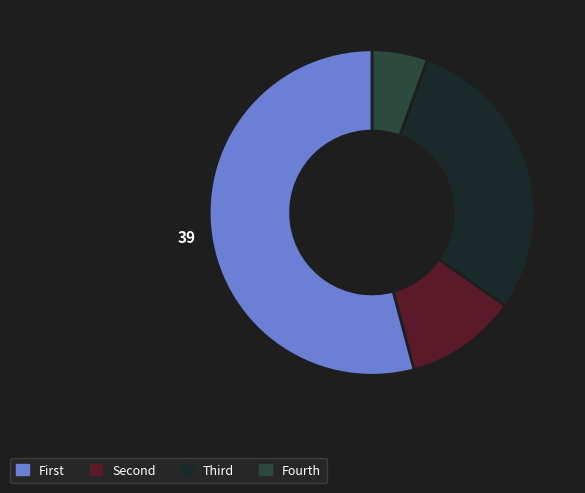

Is there a majority slice in this chart?

Yes